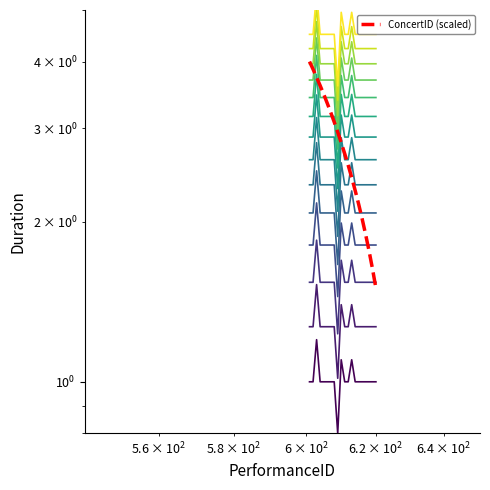

Reading left to right, what are all the values shown in this chart?

Duration: 1.0	1.0	1.2	1.0	1.0	1.0	1.0	1.0	0.8	1.1	1.0	1.0	1.1	1.0	1.0	1.0	1.0	1.0	1.0	1.0
ConcertID: 4.0	3.9	3.7	3.6	3.5	3.3	3.2	3.1	2.9	2.8	2.7	2.6	2.4	2.3	2.2	2.0	1.9	1.8	1.6	1.5